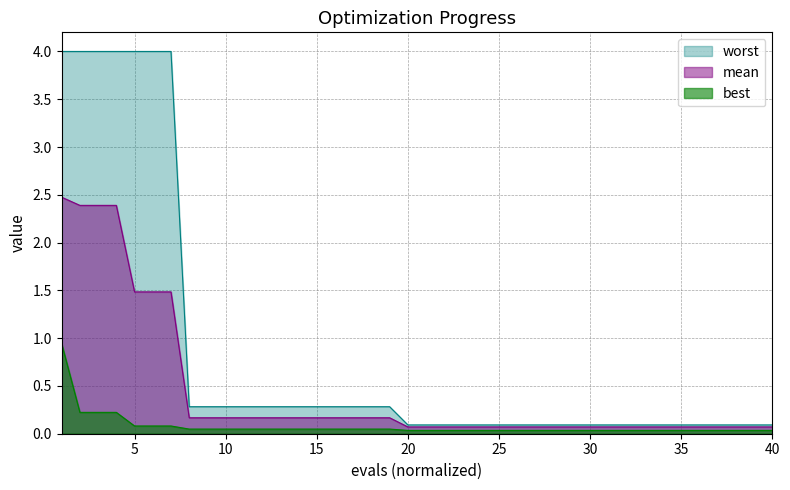

True or false: mean and best intersect in this chart.

False